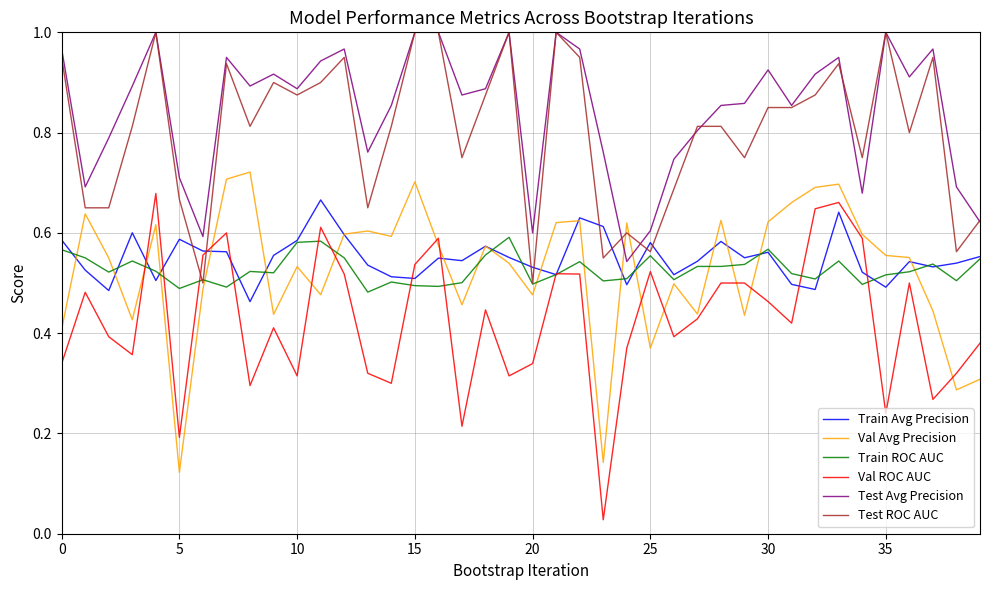

Which series has the largest total across all categories?

Test Avg Precision